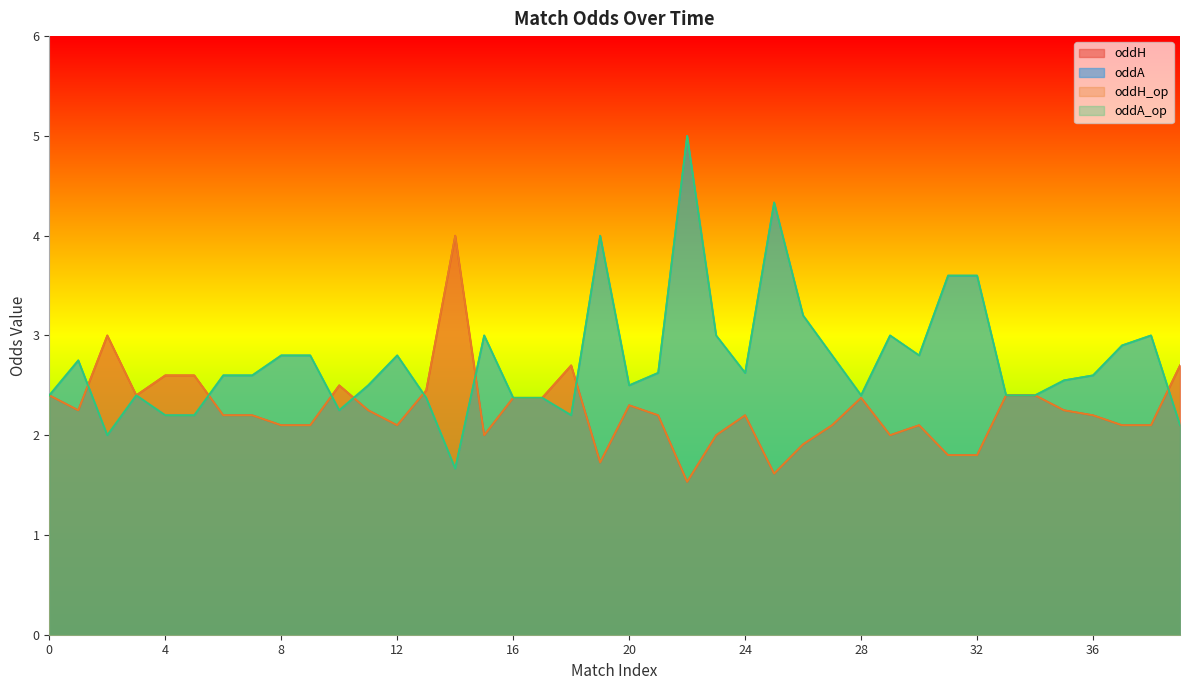

Which series changed the most between 4 and 17?

oddH